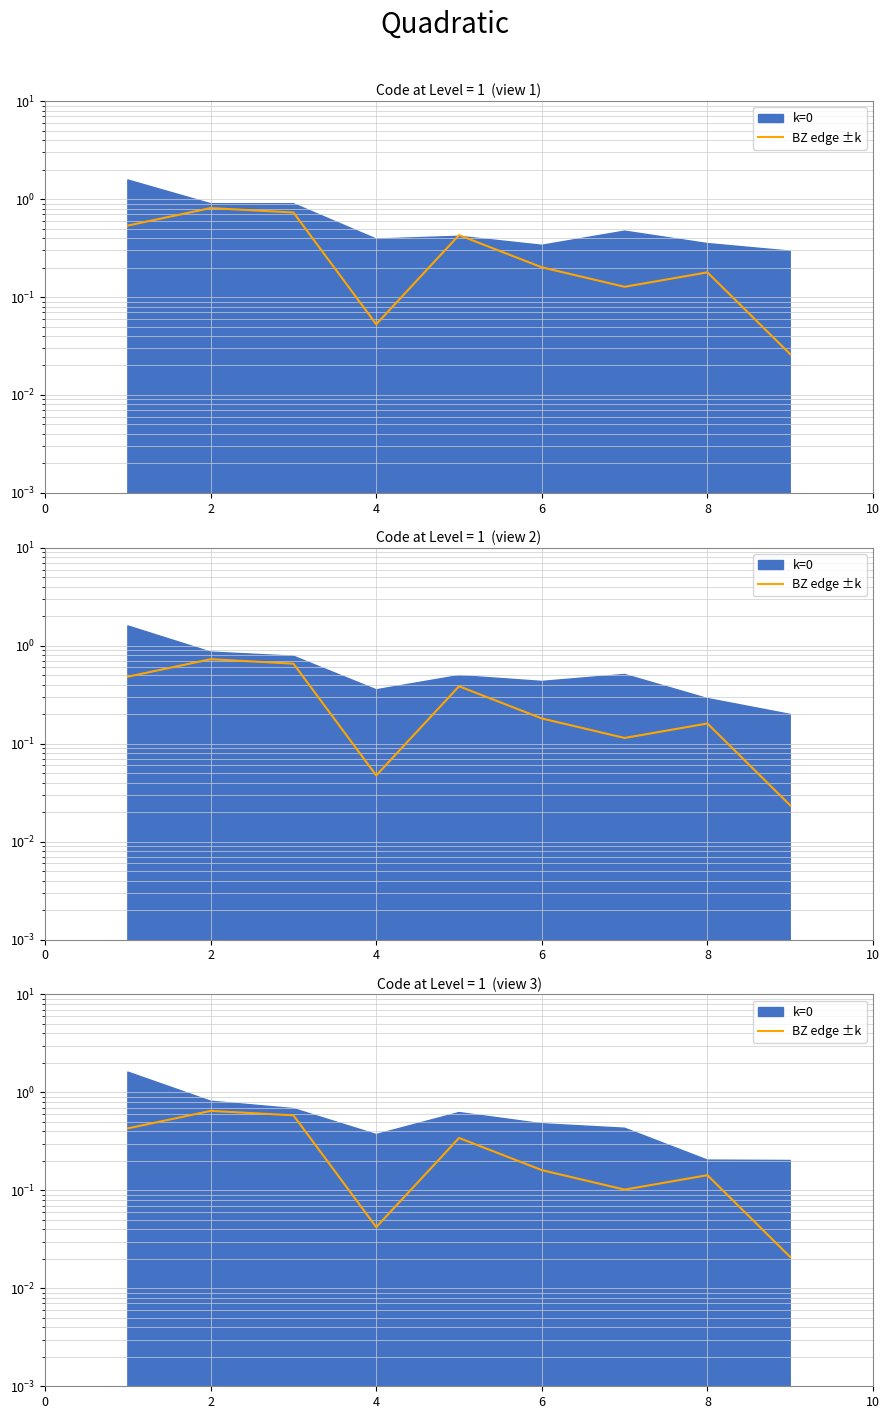

True or false: the data shows 0.2 at 4.

False